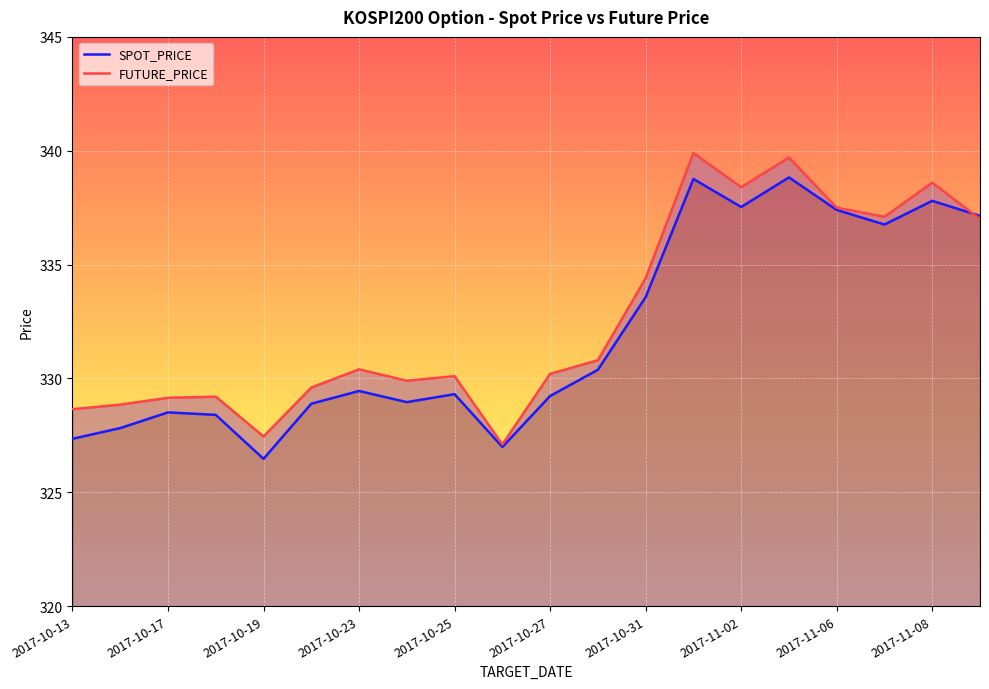

In FUTURE_PRICE, how many points are lower than both neighbors (excluding endpoints)?

5